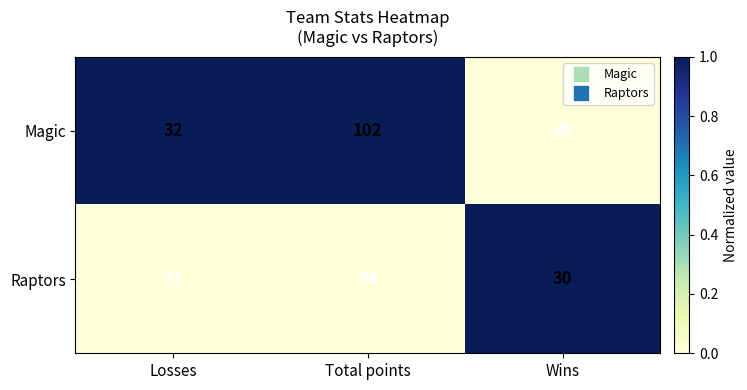

The value of Magic at Wins is 32. True or false?

False